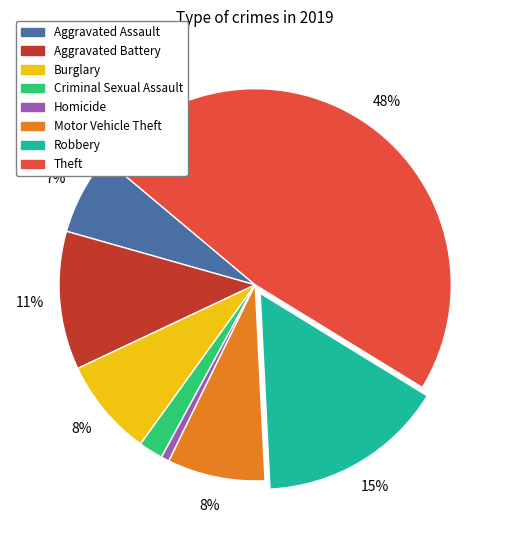

How many slices are in this pie chart?

8